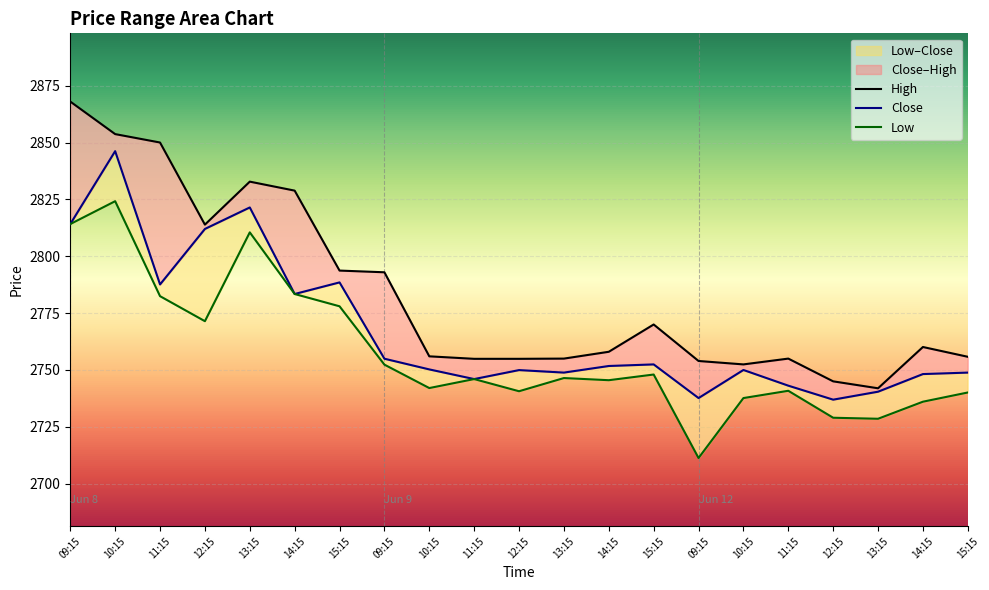

Is it true that High equals 4861.9 at 15:15?

False